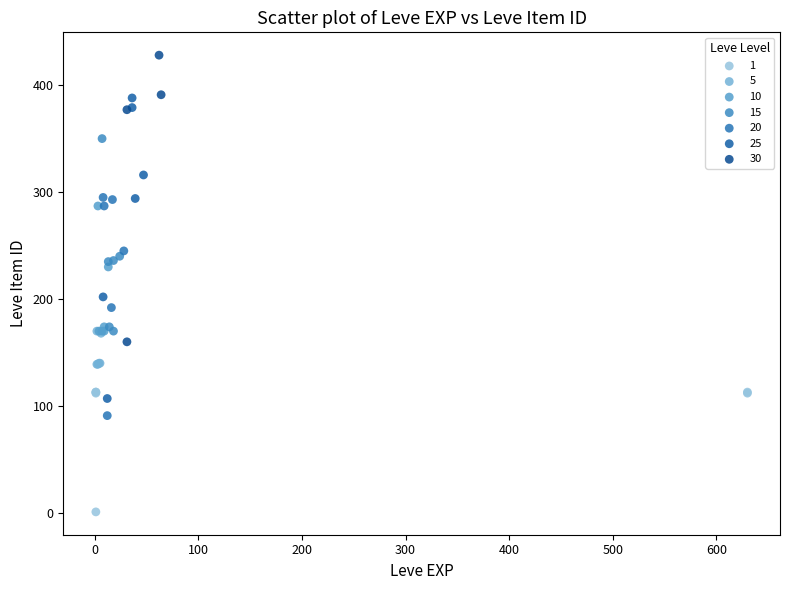

Which series has the widest spread of Y values?

25